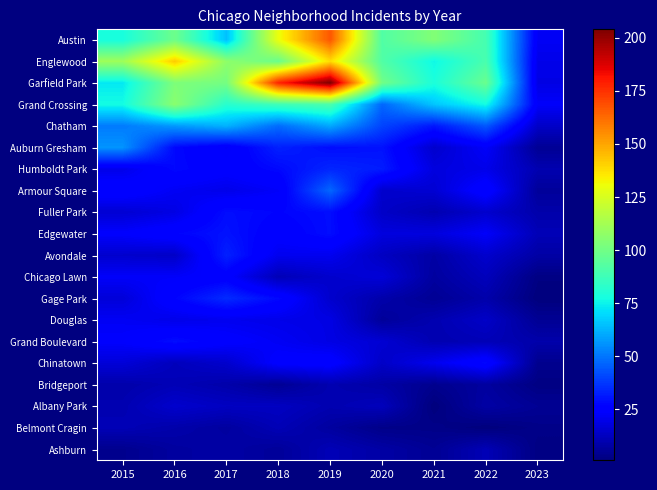

How many data points does each series have?

9